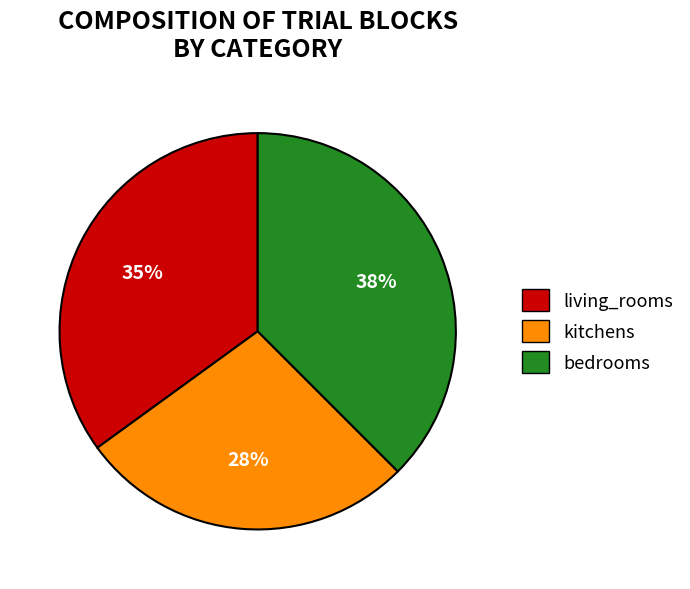

How many segments does this pie chart have?

3